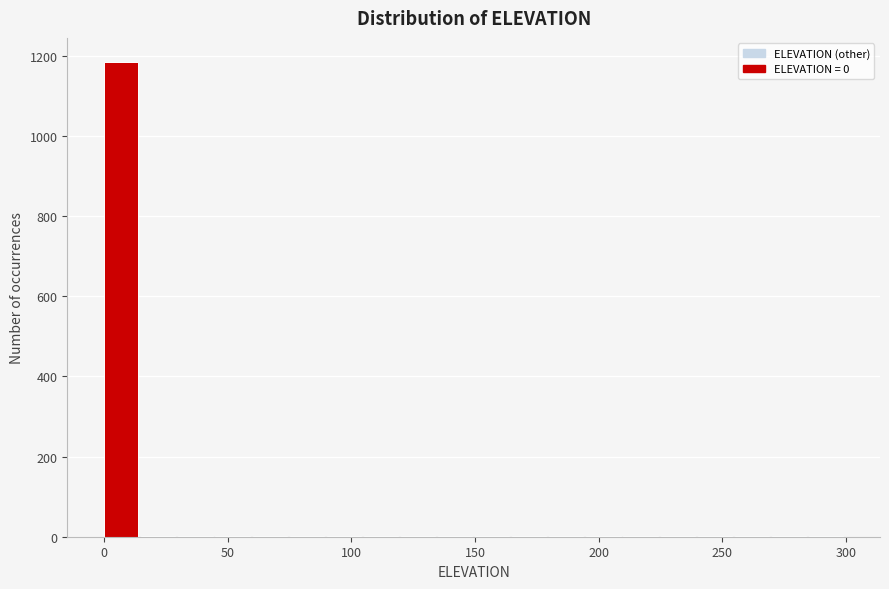

Around what value on the x-axis is the tallest bar? Give the approximate position of its centre, as read against the axis.

5